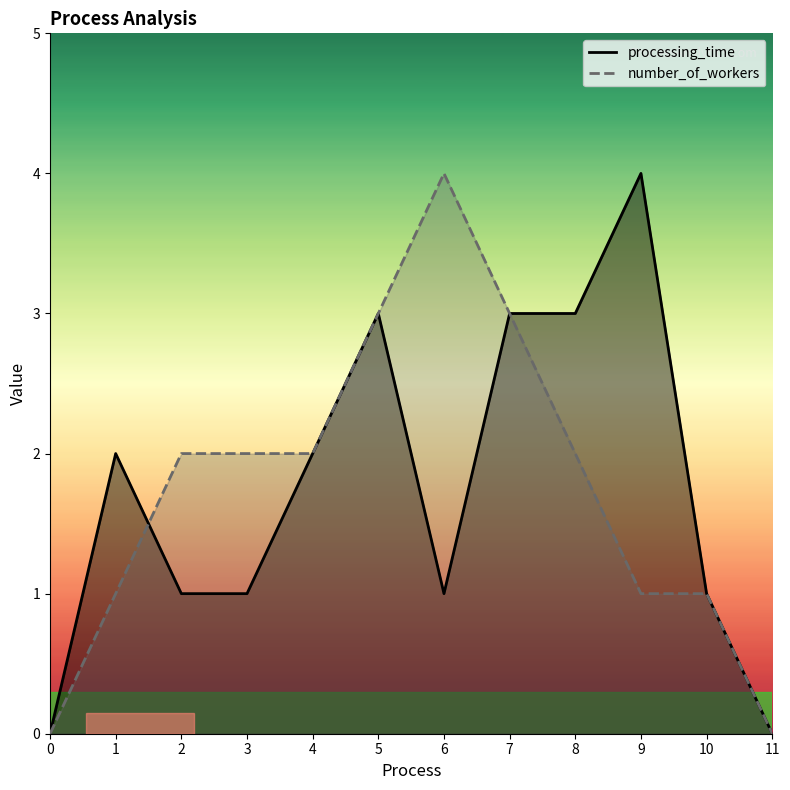

At which category is the sum across all series the highest?

5